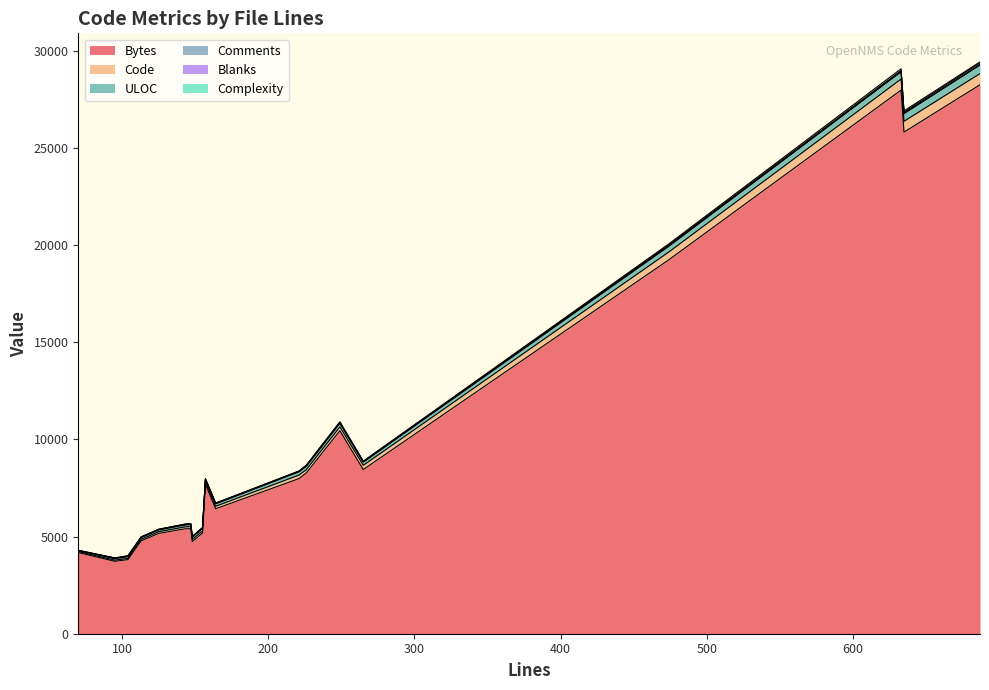

The Bytes series shows 1720 at 70. True or false?

False